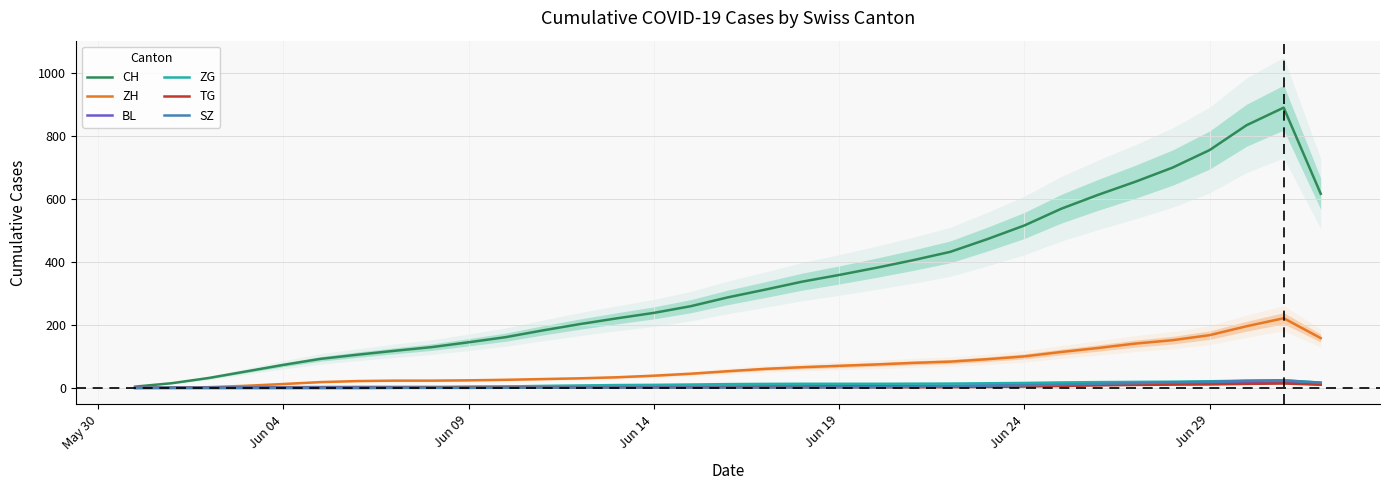

What is the maximum value for SZ?

23.7